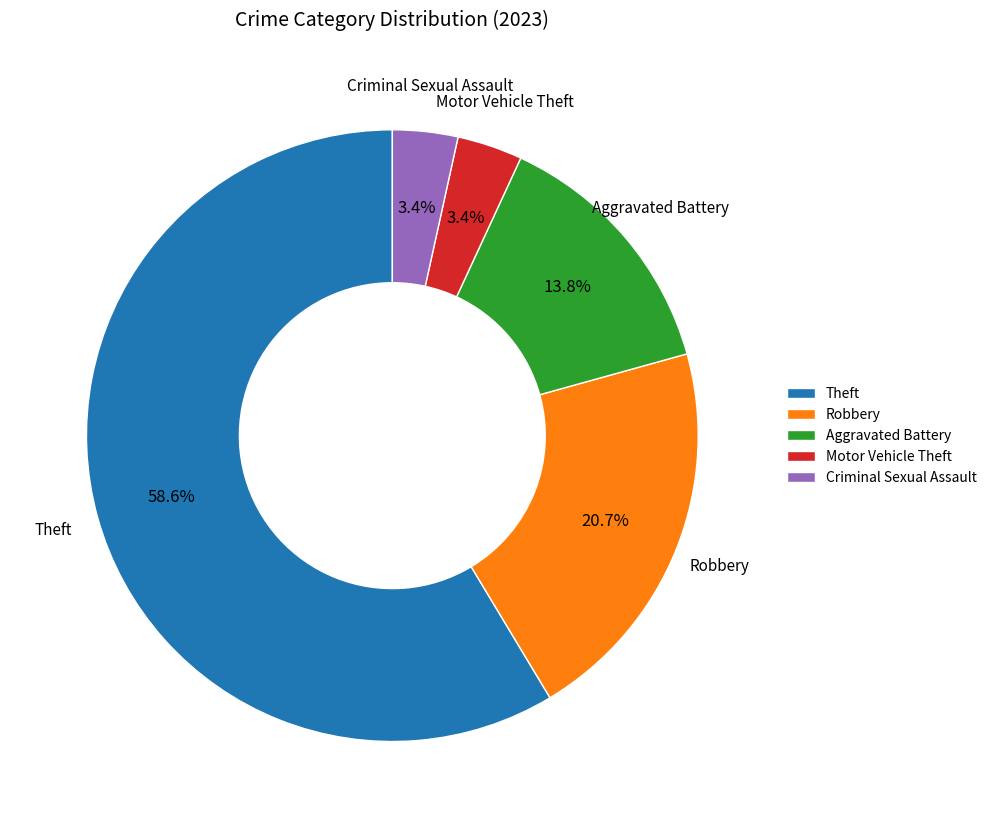

Do Robbery and Aggravated Battery together represent more than half of the pie?

No